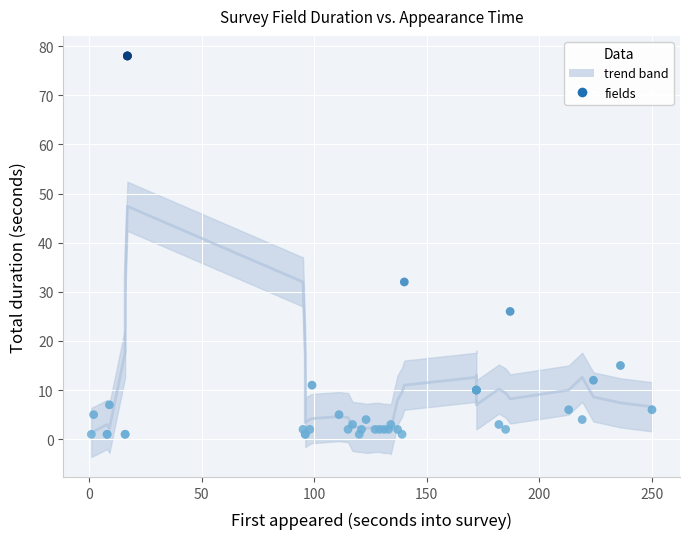

What Y value in the scatter plot is closest to 39?

32